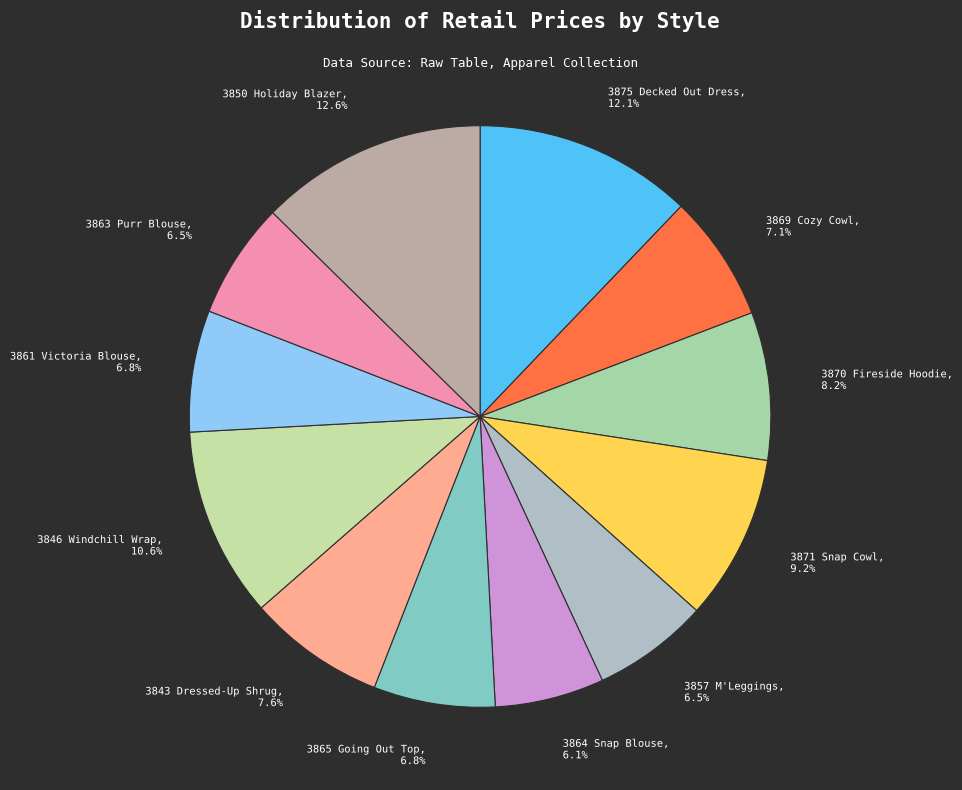

Does 3850 Holiday Blazer account for over 50% of the chart?

No